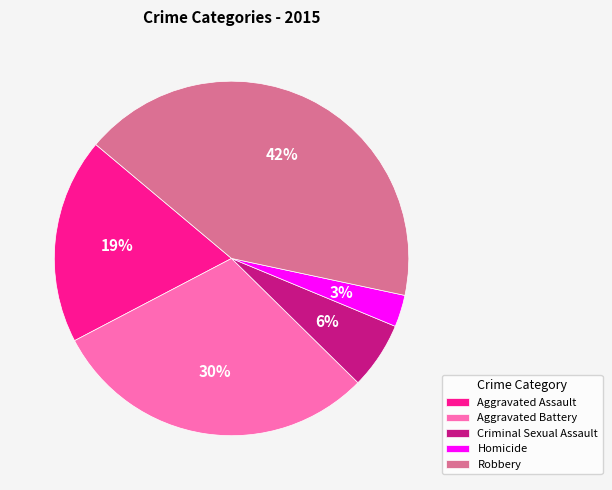

Rank the categories by value from lowest to highest.

Homicide, Criminal Sexual Assault, Aggravated Assault, Aggravated Battery, Robbery